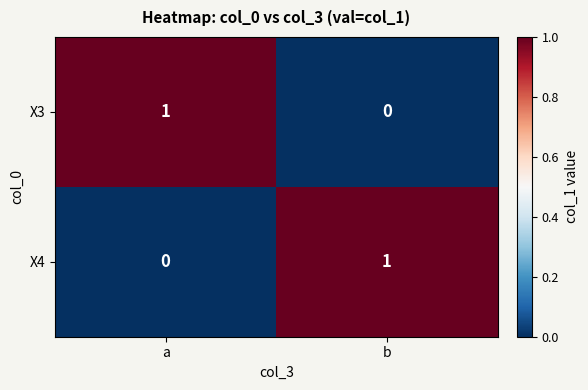

At which label is X4 closest to 0?

a